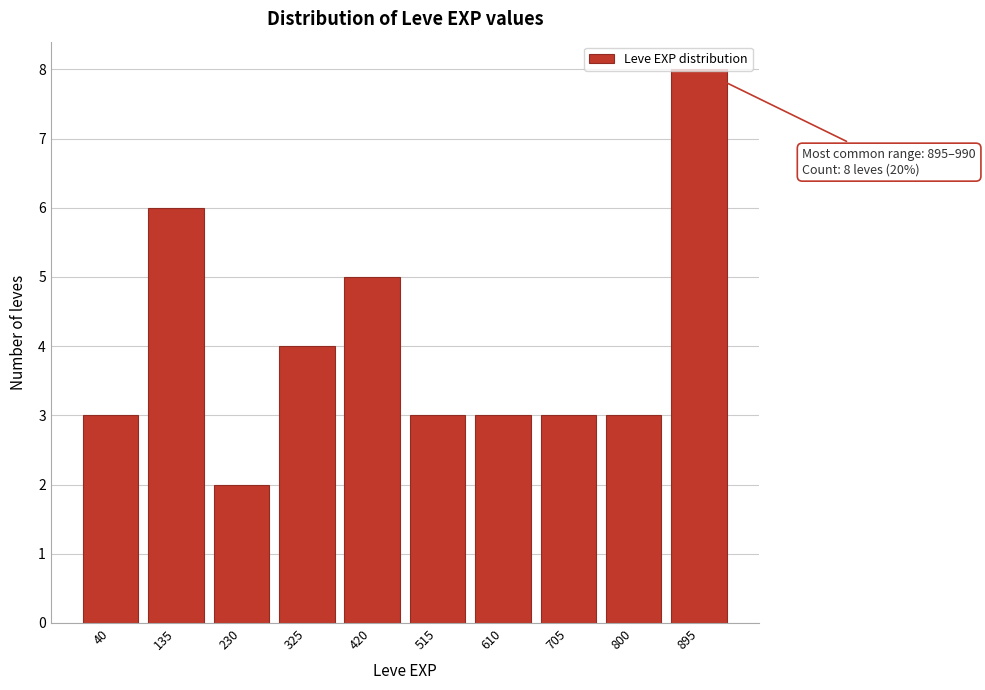

Is it true that the value at 40 is 3?

True